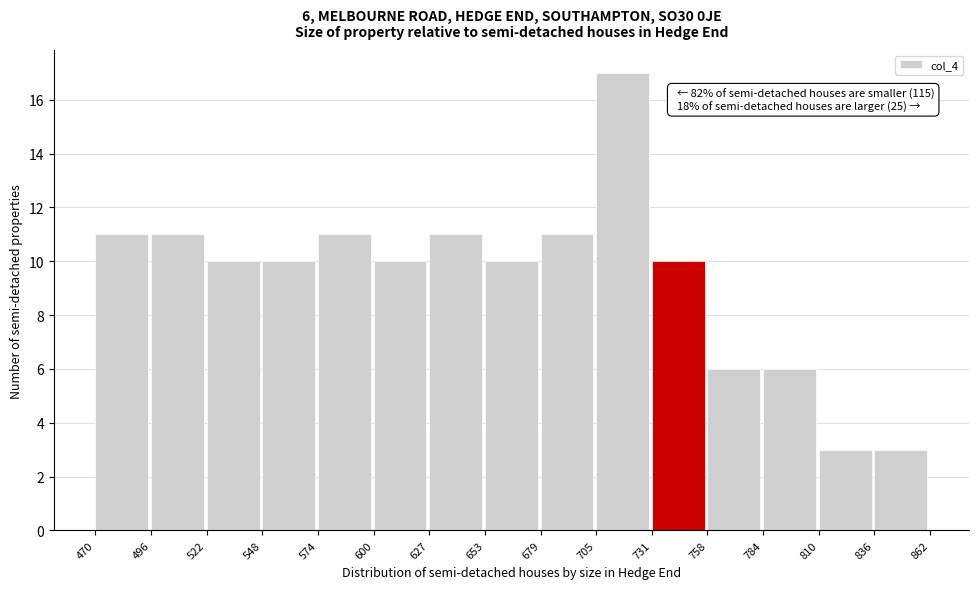

Which range on the x-axis has the tallest bar?

705 to 731